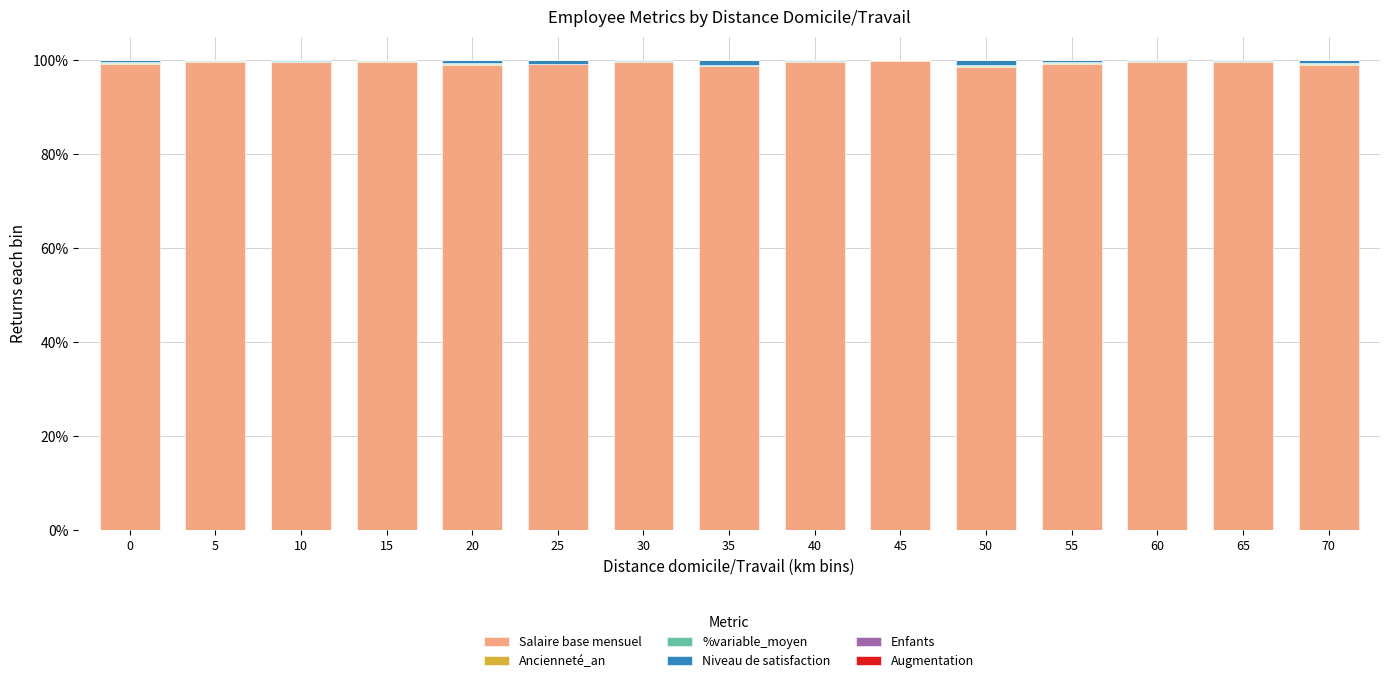

Are the bars horizontal?

No